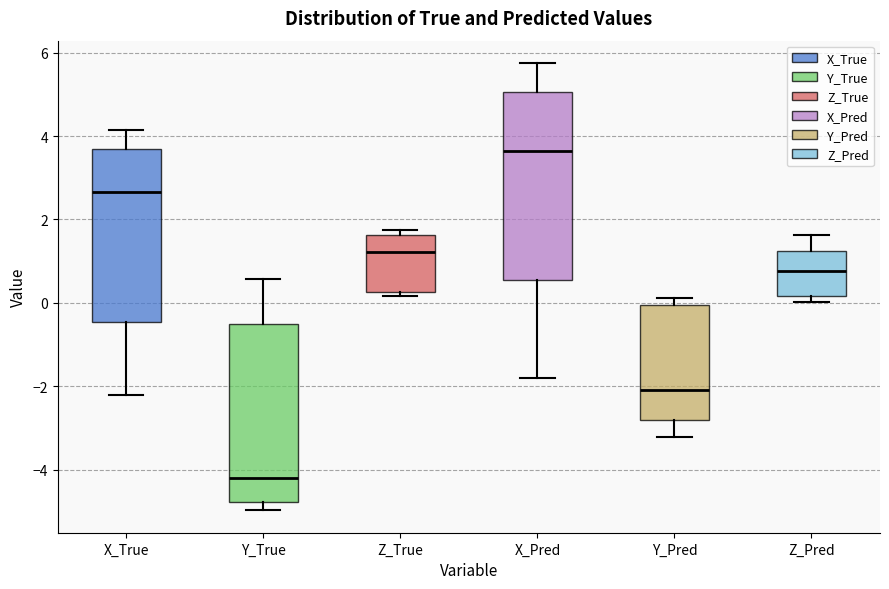

Reading left to right, transcribe this box plot: for each box, give where its median line is, the range the box spans, and where its two whiskers end, as read against the y-axis. The values are not printed on the chart, so give them approximately, as read against the axis.

X_True: median 2.6, box -0.4 to 3.6, whiskers -2.2 to 4.2
Y_True: median -4.2, box -4.8 to -0.4, whiskers -5.0 to 0.6
Z_True: median 1.2, box 0.2 to 1.6, whiskers 0.2 (just below the box's lower edge) to 1.8
X_Pred: median 3.6, box 0.6 to 5.0, whiskers -1.8 to 5.8
Y_Pred: median -2.0, box -2.8 to 0.0, whiskers -3.2 to 0.2
Z_Pred: median 0.8, box 0.2 to 1.2, whiskers 0.0 to 1.6